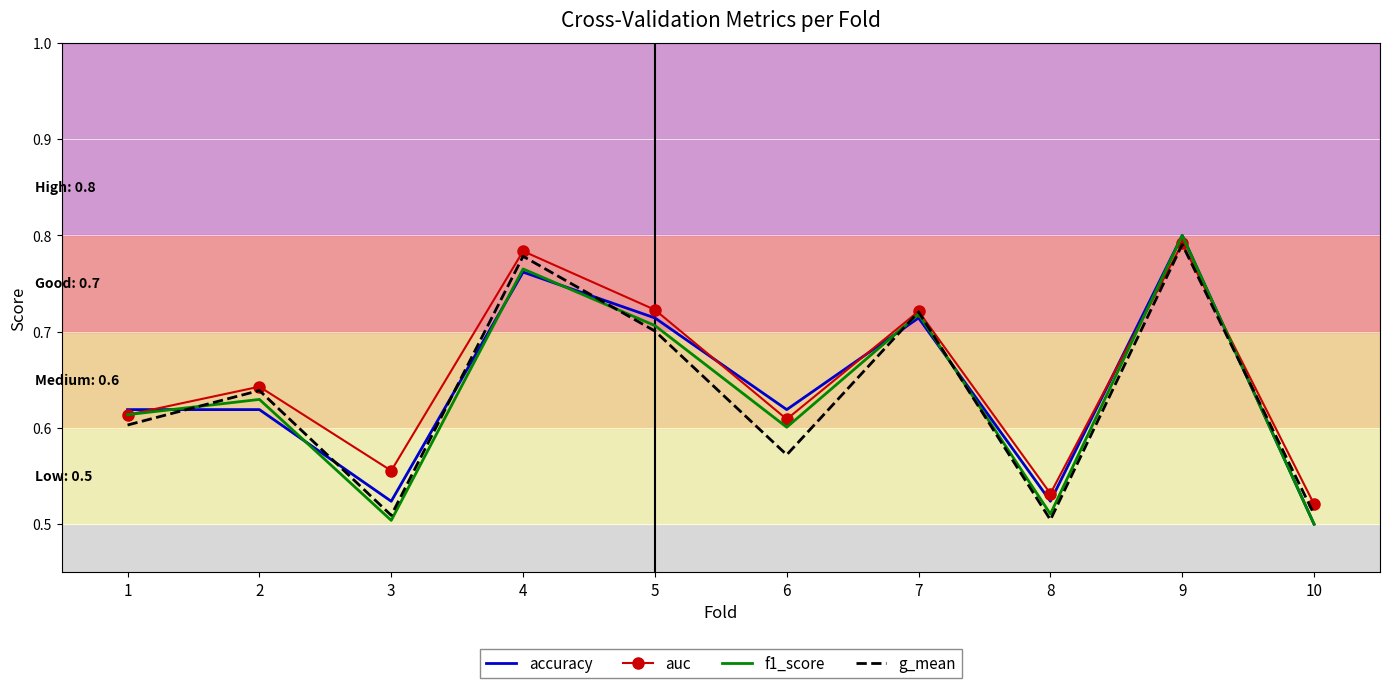

Which series changed the most between 4 and 5?

g_mean